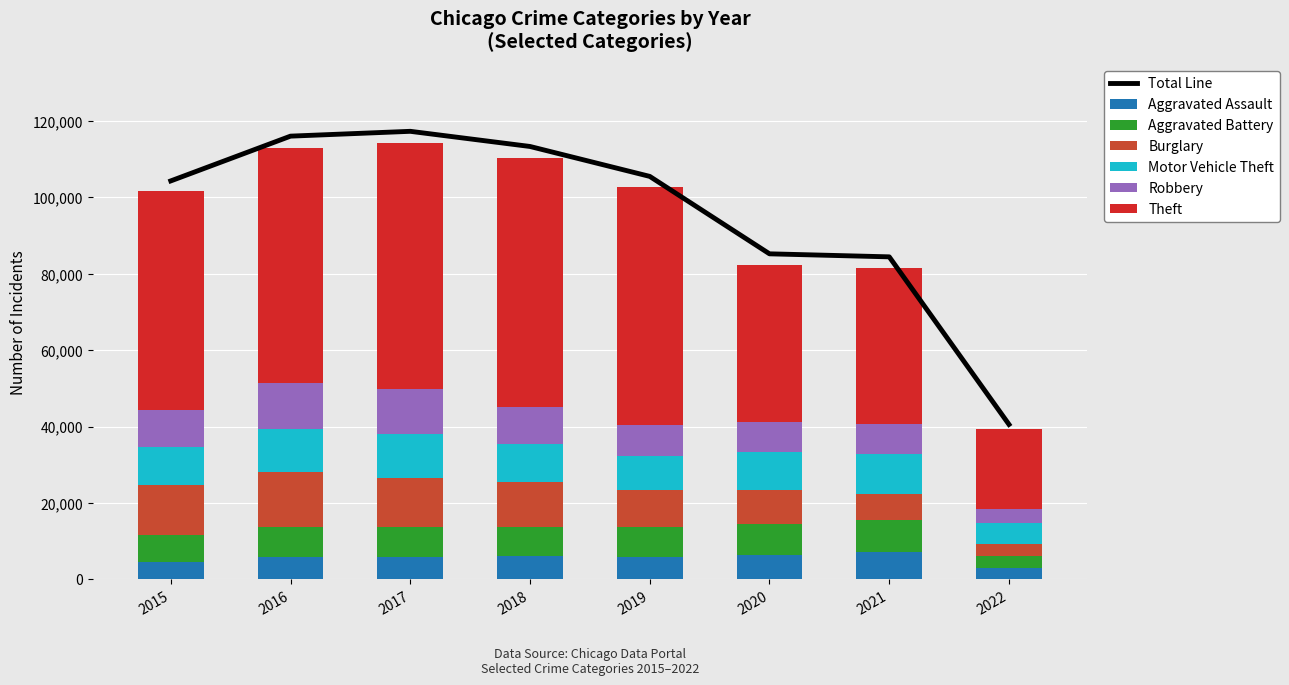

Reading left to right, what are all the values shown in this chart?

Aggravated Assault: 2015=4480	2016=5712	2017=5793	2018=6001	2019=5840	2020=6263	2021=7240	2022=3008
Aggravated Battery: 2015=7018	2016=8085	2017=7845	2018=7735	2019=7857	2020=8319	2021=8348	2022=3079
Burglary: 2015=13184	2016=14289	2017=13001	2018=11746	2019=9639	2020=8753	2021=6654	2022=3081
Motor Vehicle Theft: 2015=10068	2016=11286	2017=11380	2018=9983	2019=8978	2020=9953	2021=10586	2022=5585
Robbery: 2015=9638	2016=11960	2017=11880	2018=9679	2019=7994	2020=7855	2021=7920	2022=3521
Theft: 2015=57347	2016=61617	2017=64380	2018=65281	2019=62475	2020=41285	2021=40700	2022=21101